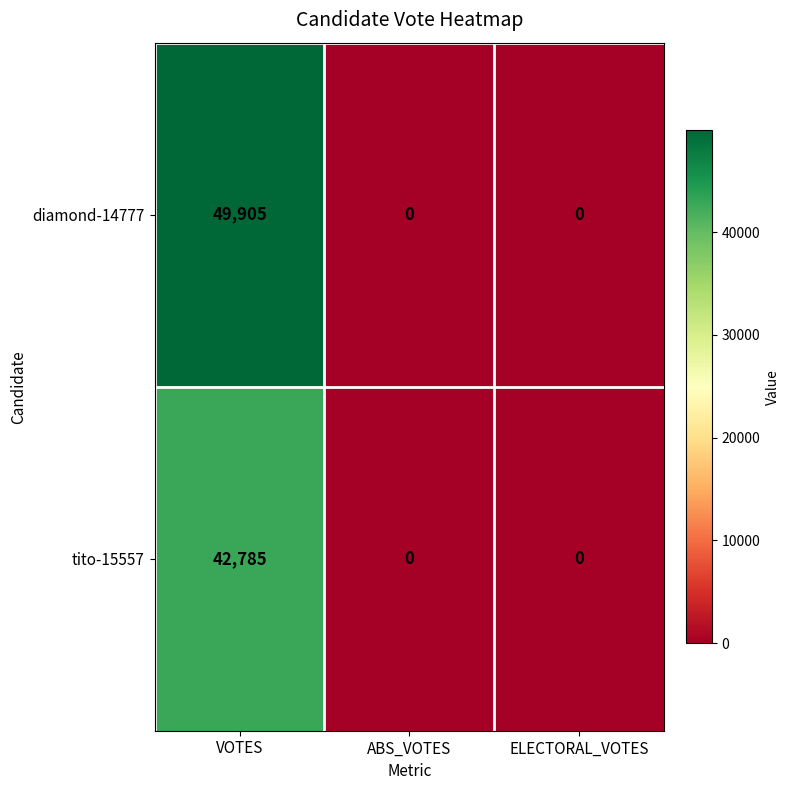

List the series in order of their peak value, lowest first.

tito-15557, diamond-14777